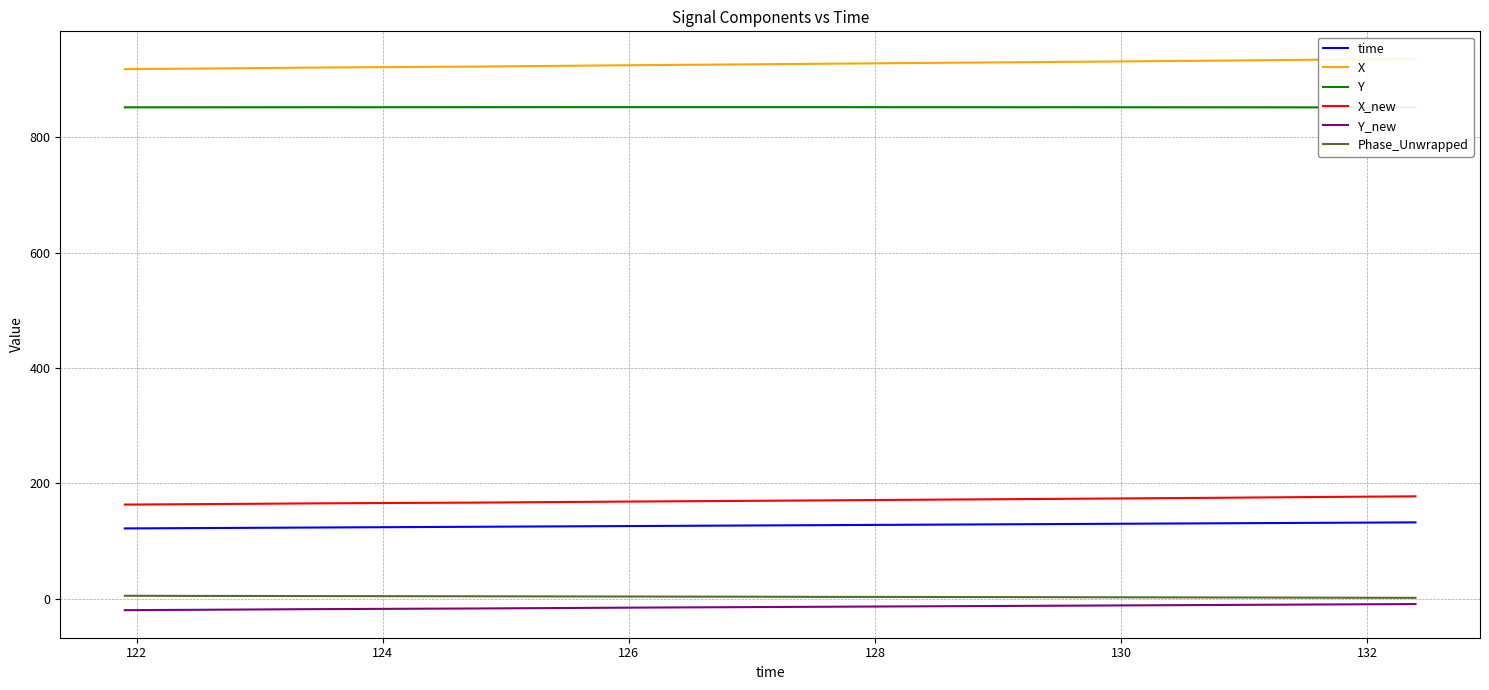

What is the lowest value of the X_new series?

163.2